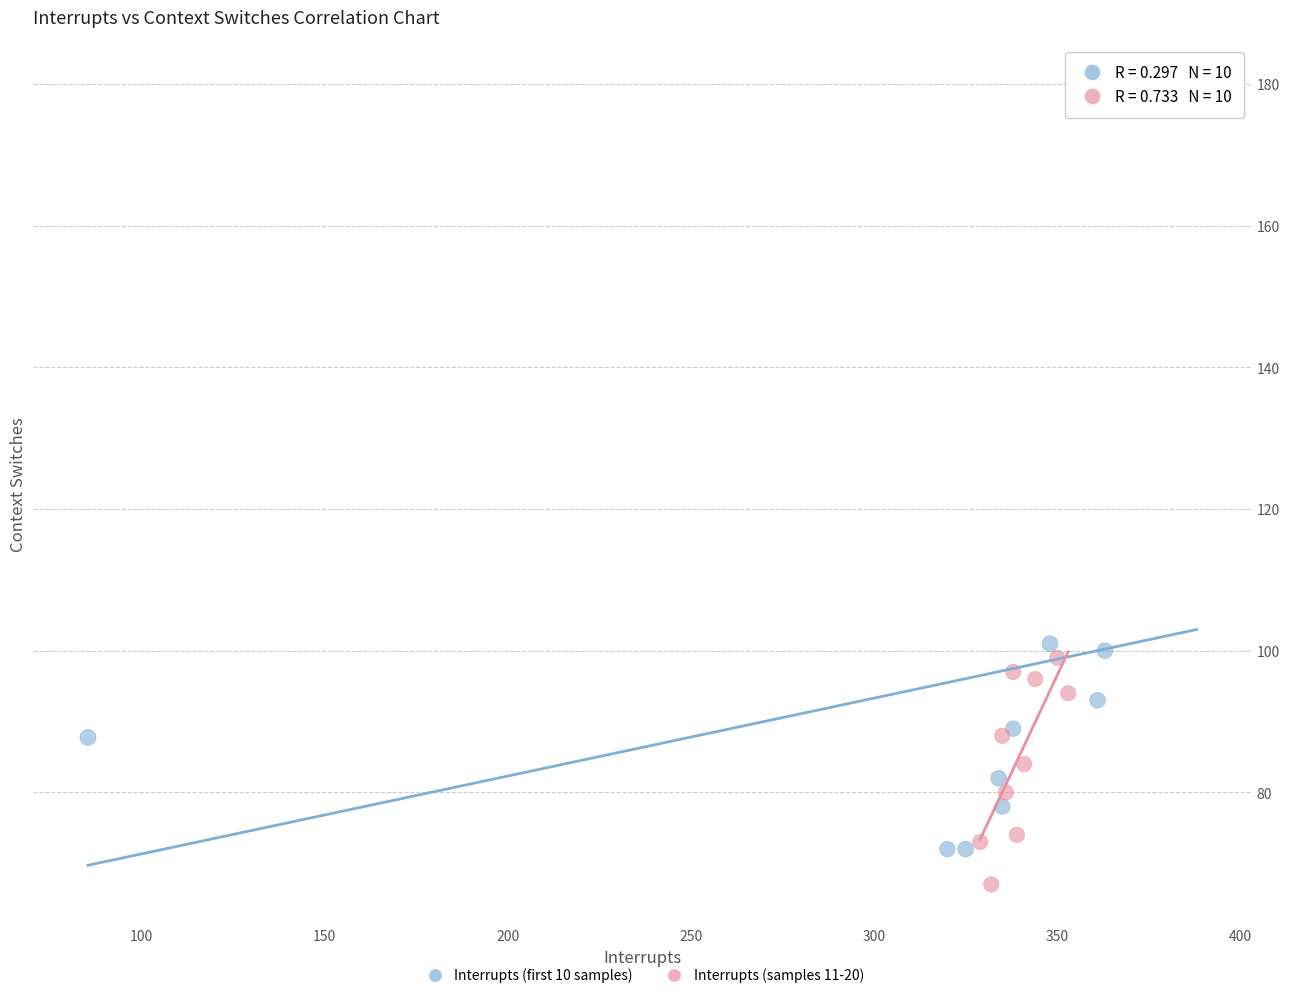

Which series contains the lowest Y value?

Interrupts (samples 11-20)